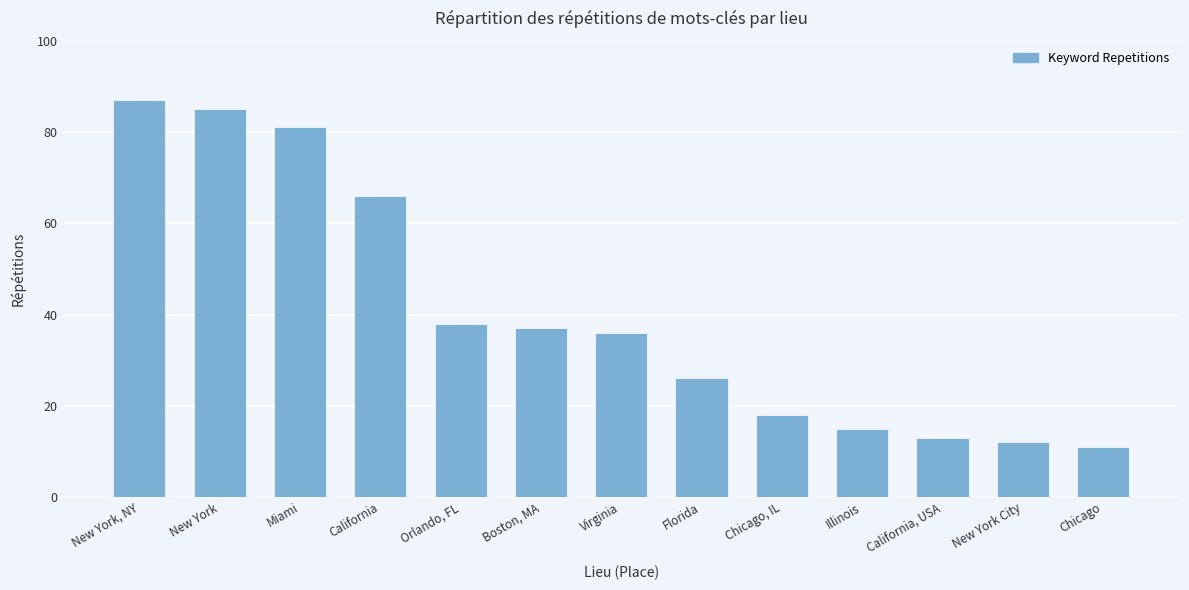

Rank the categories by value from lowest to highest.

Chicago, New York City, California, USA, Illinois, Chicago, IL, Florida, Virginia, Boston, MA, Orlando, FL, California, Miami, New York, New York, NY